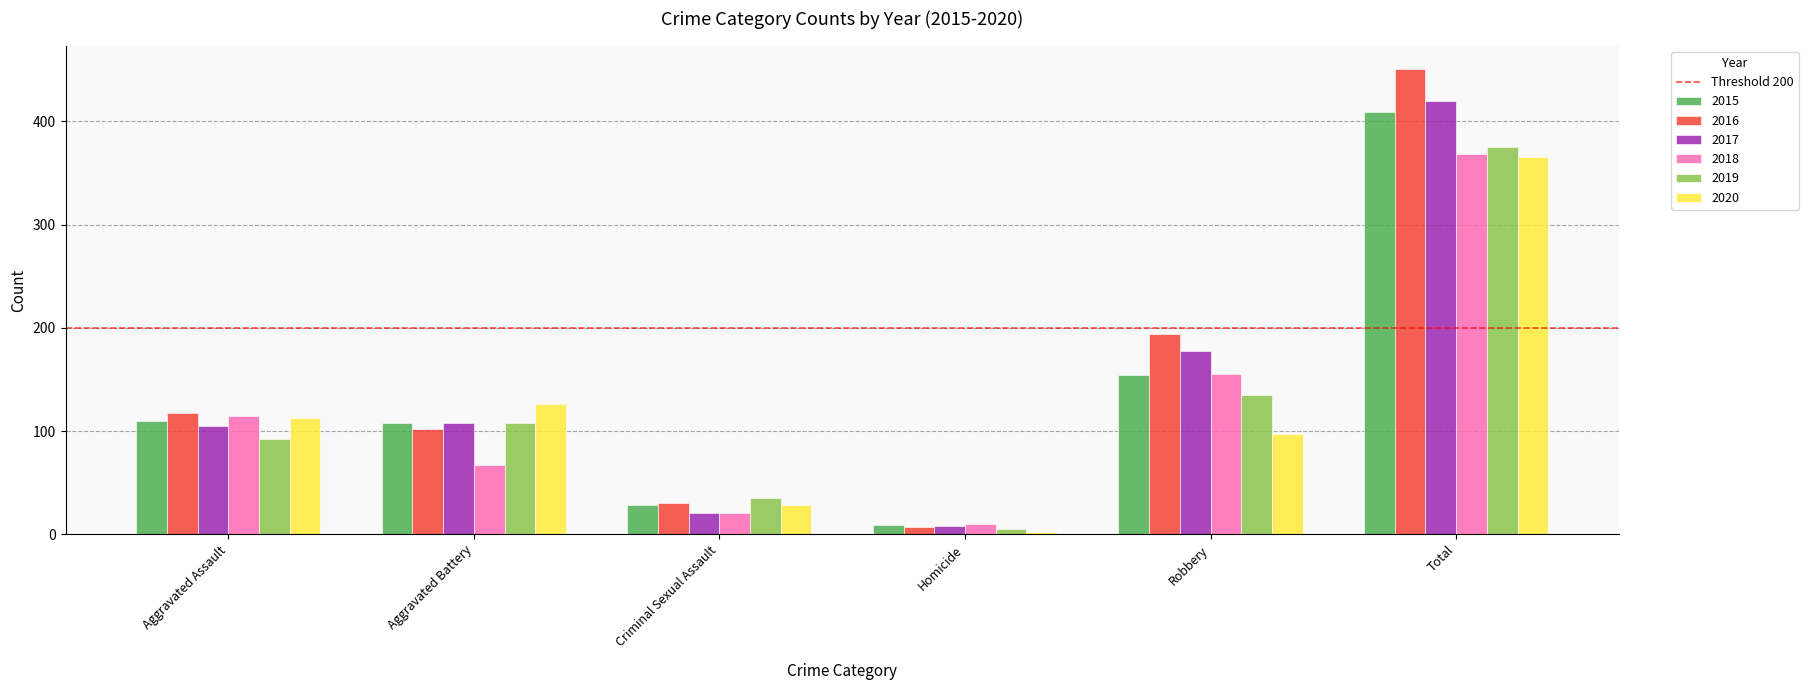

Does the chart contain stacked bars?

No